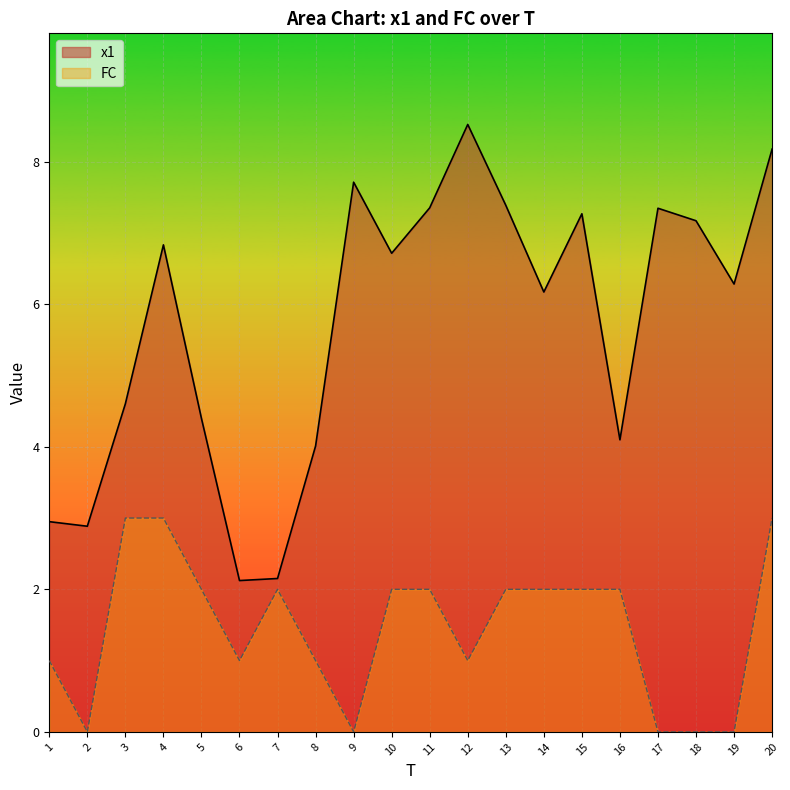

List the series in order of their overall mean, highest first.

x1, FC